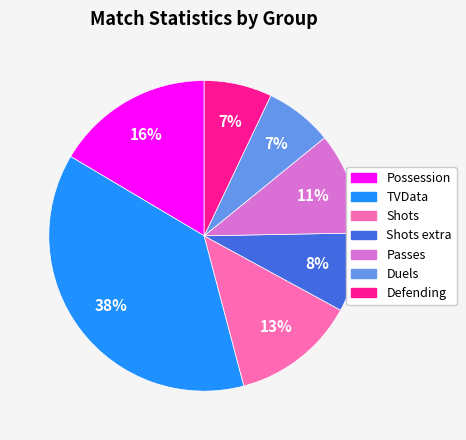

Is there a majority slice in this chart?

No